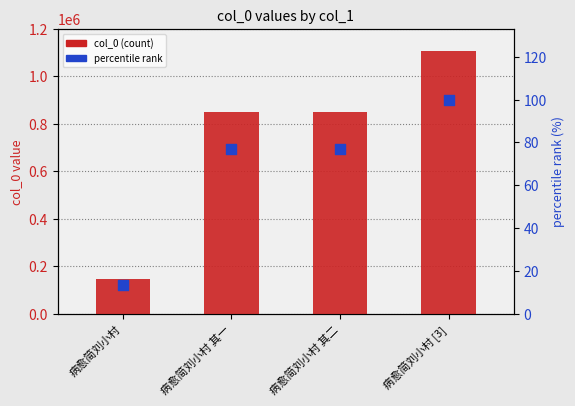

Is the value of col_0 at 病愈简刘小村 其二 greater than the value of percentile rank at 病愈简刘小村 其一?

Yes